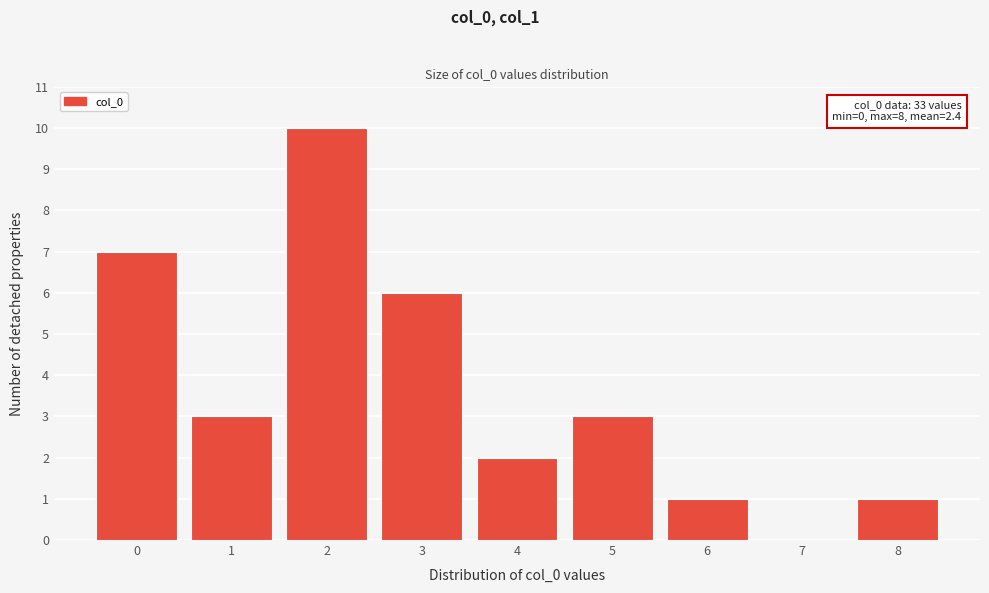

Which range on the x-axis has the tallest bar?

1.5 to 2.5